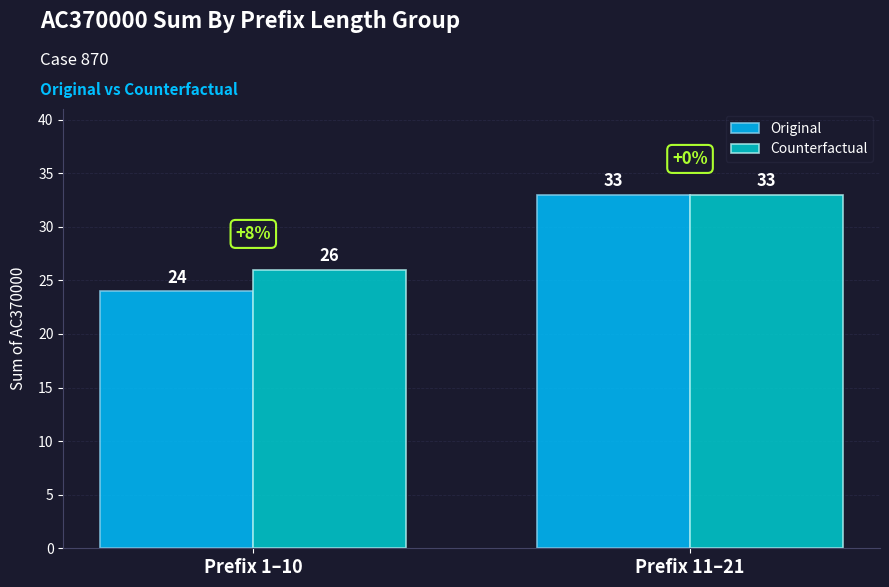

Which series changed the most between Prefix 1–10 and Prefix 11–21?

Original